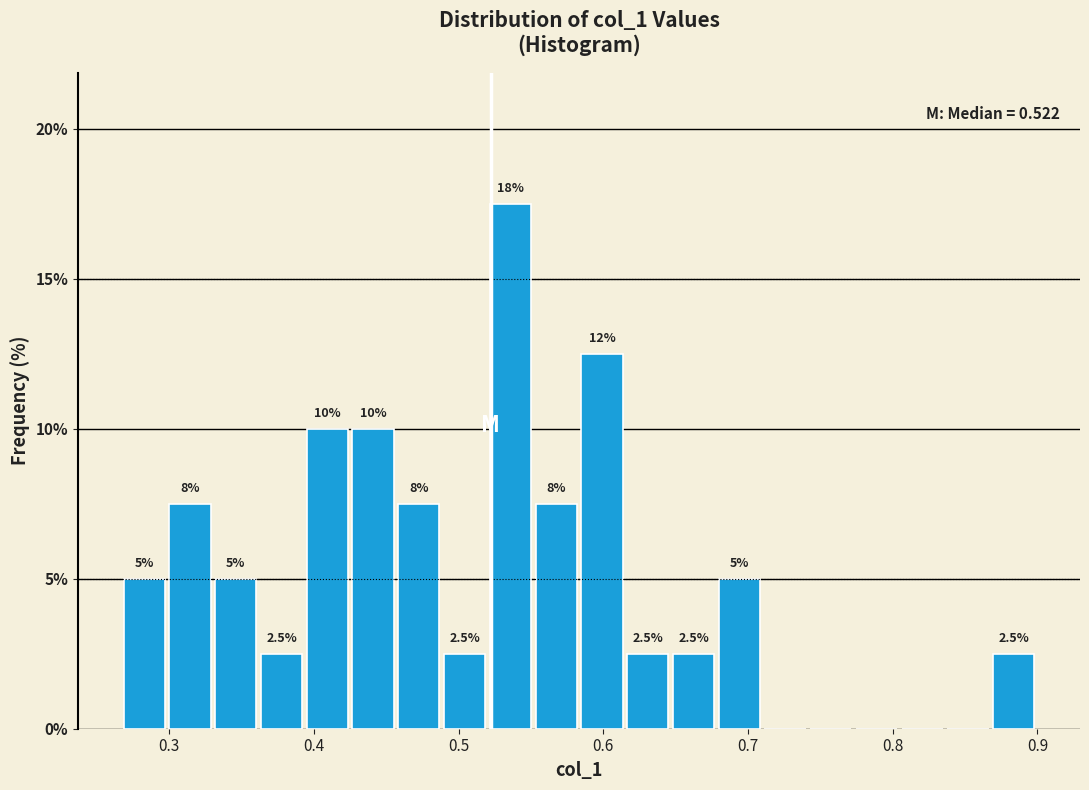

Read against the x-axis, roughly where is the centre of the tallest bar?

0.54